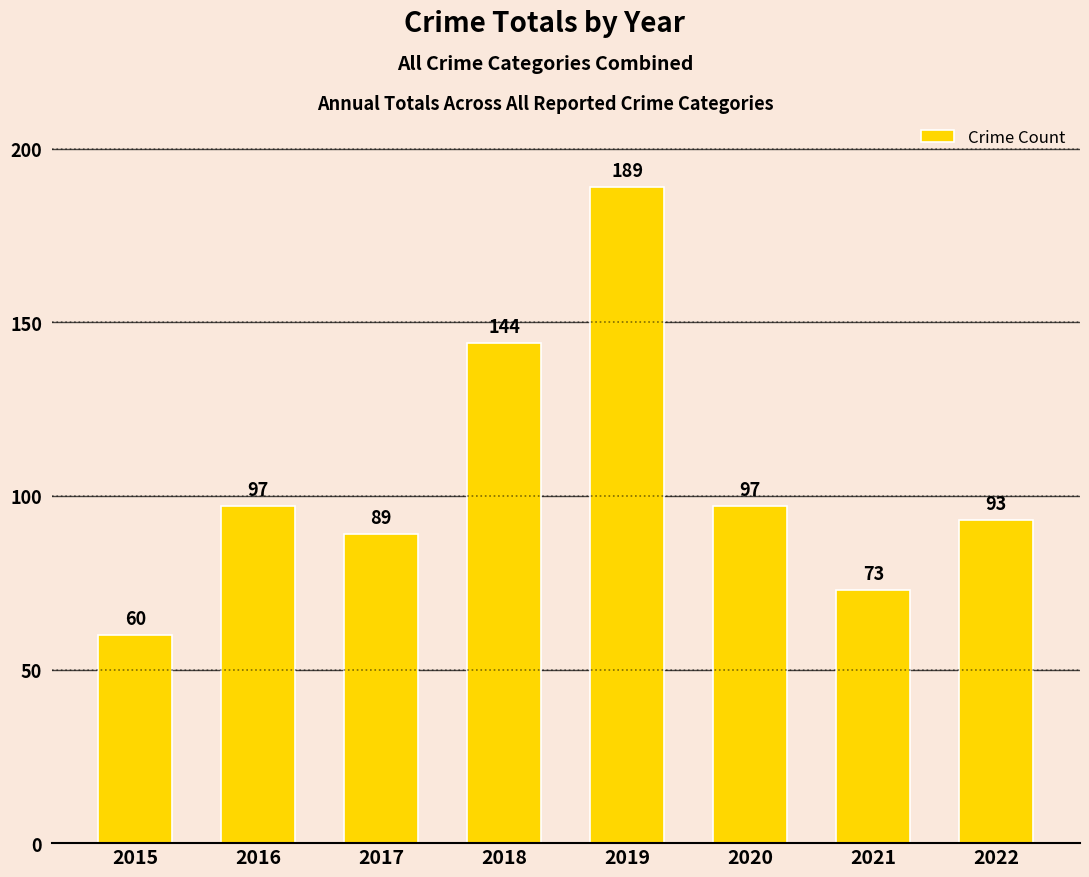

What is the value of the 4th bar from the left?

144